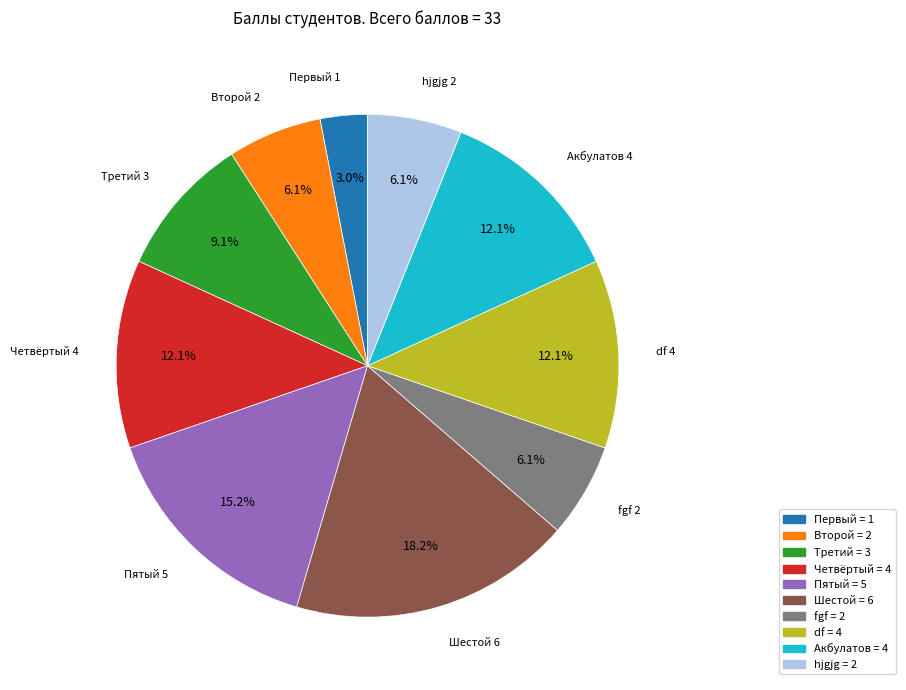

Is there any slice that represents more than half of the pie?

No